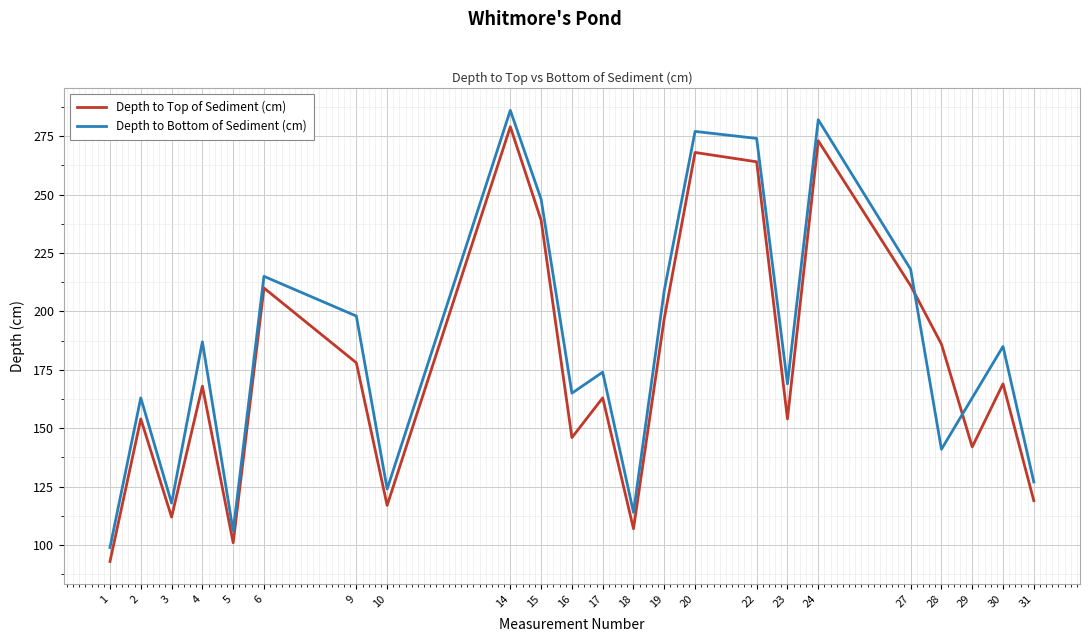

How many values in the Depth to Bottom of Sediment (cm) series are below 174?

11